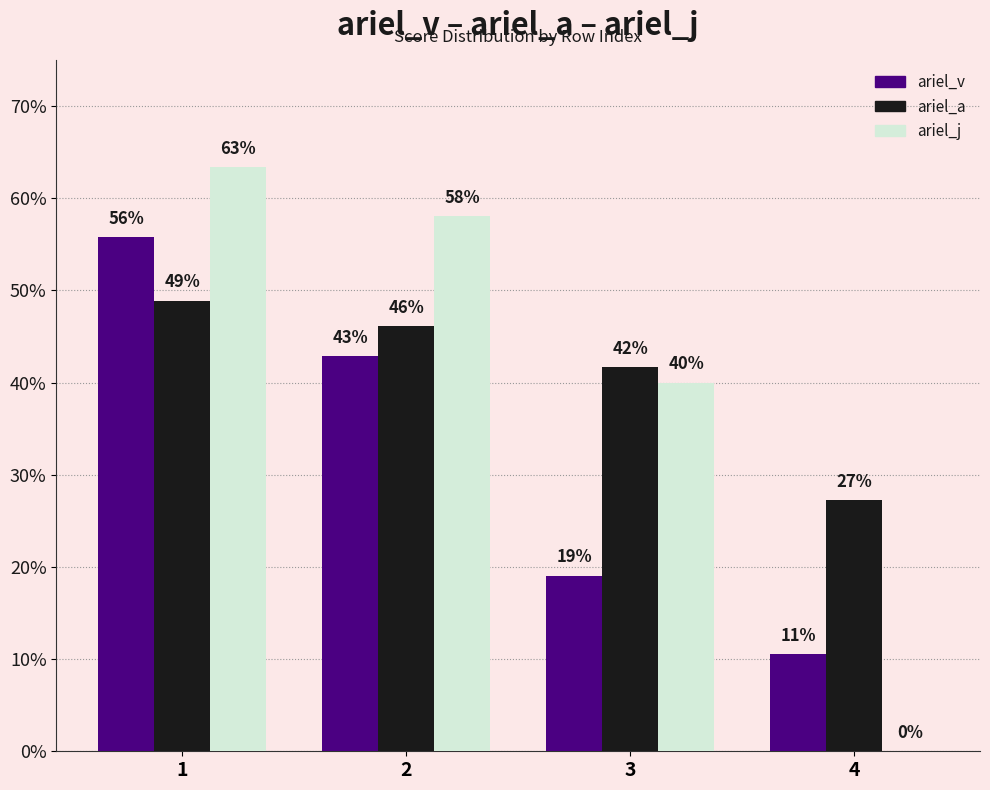

What are all the series names shown in the legend?

ariel_v, ariel_a, ariel_j